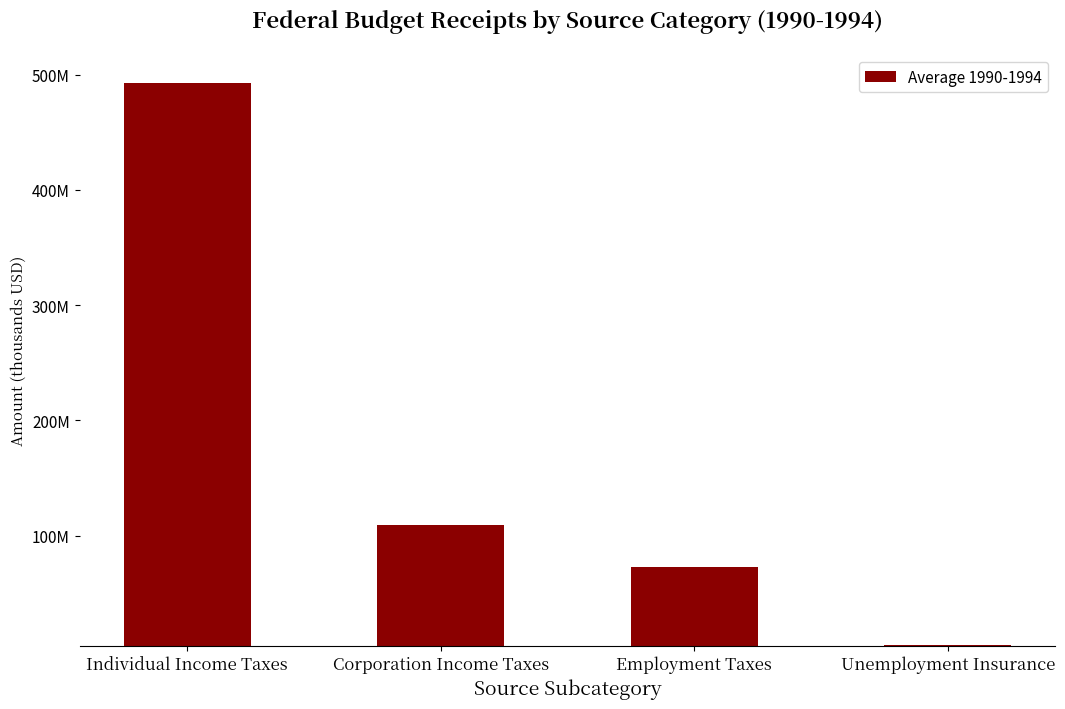

What is the label of the 3rd bar from the right?

Corporation Income Taxes